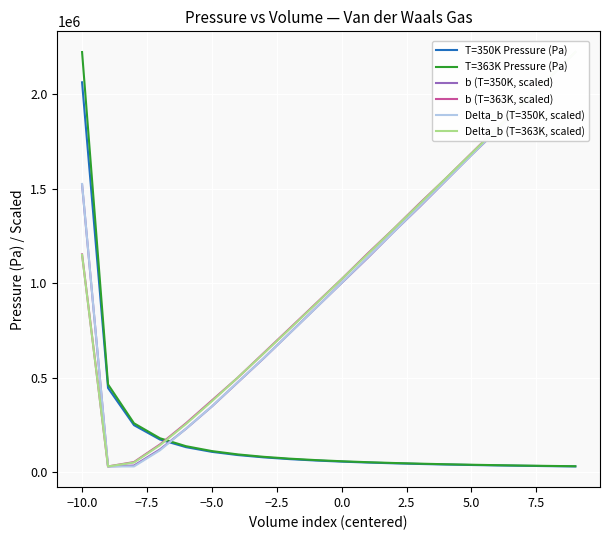

True or false: Delta_b (T=363K, scaled) has a value of 3145448.3 at 19.

False